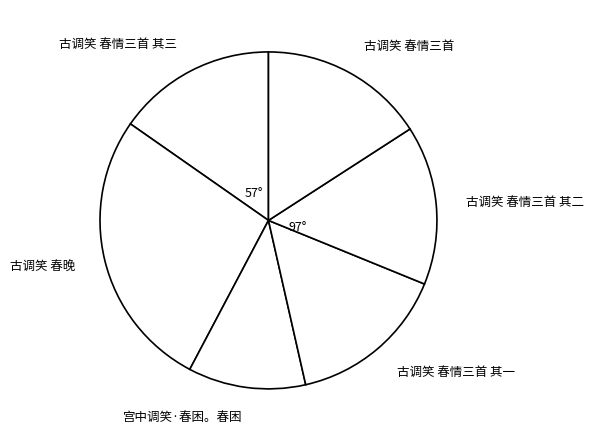

Approximately how many times larger is the value at 古调笑 春情三首 compared to 宫中调笑·春困。春困?

1.4